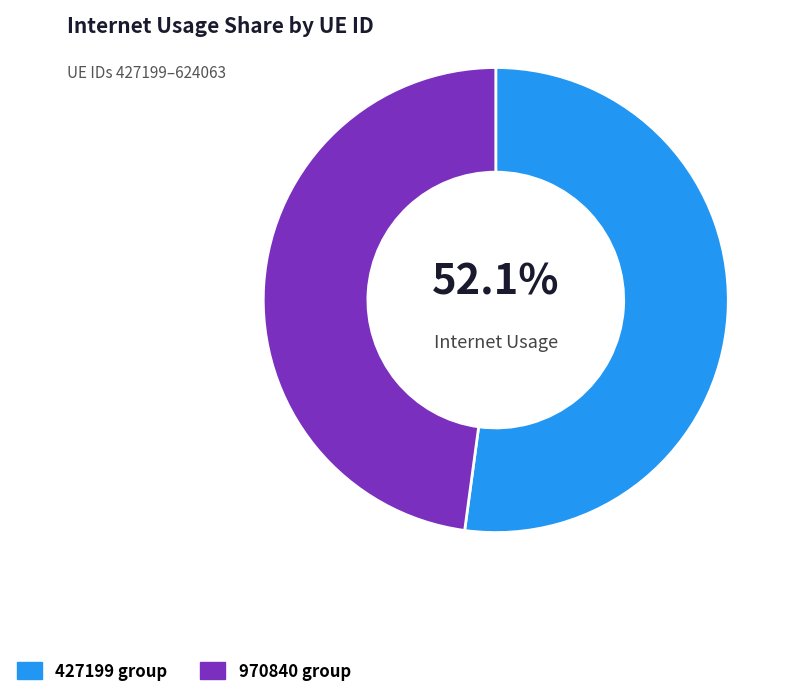

Between 427199 group and 970840 group, which is larger?

427199 group